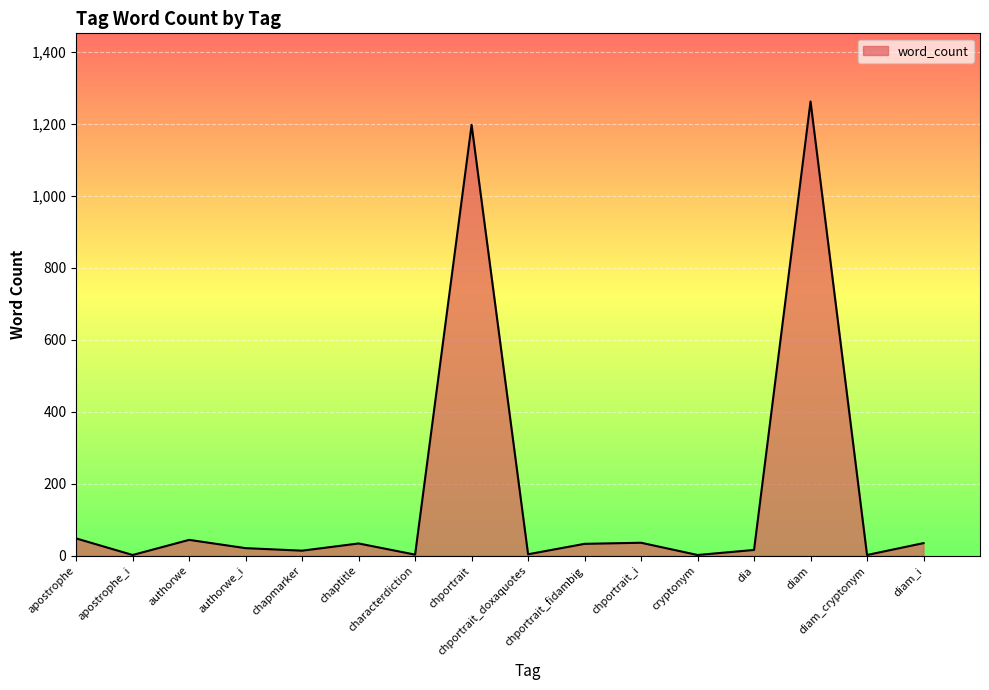

At which label is the value closest to 632?

chportrait